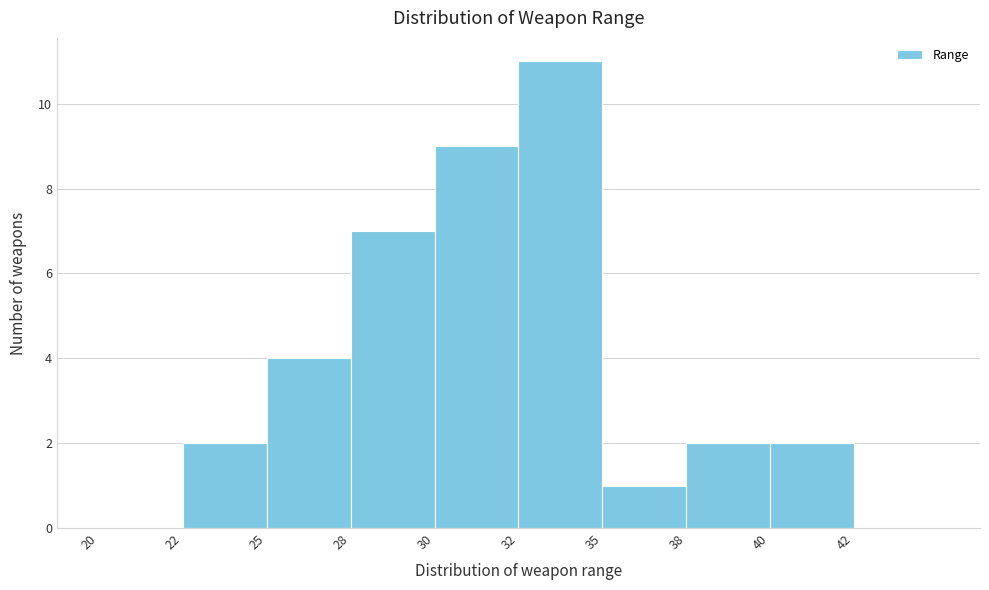

Reading left to right, what are all the values shown in this chart?

20=0	22=2	25=4	28=7	30=9	32=11	35=1	38=2	40=2	42=0